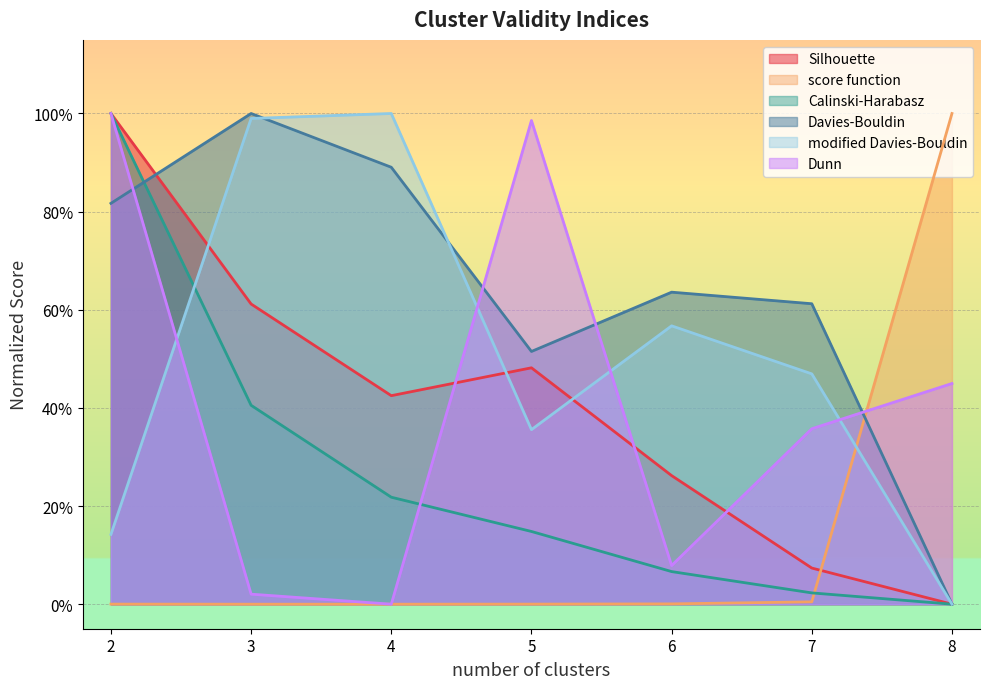

Which label corresponds to the smallest value in the chart?

8